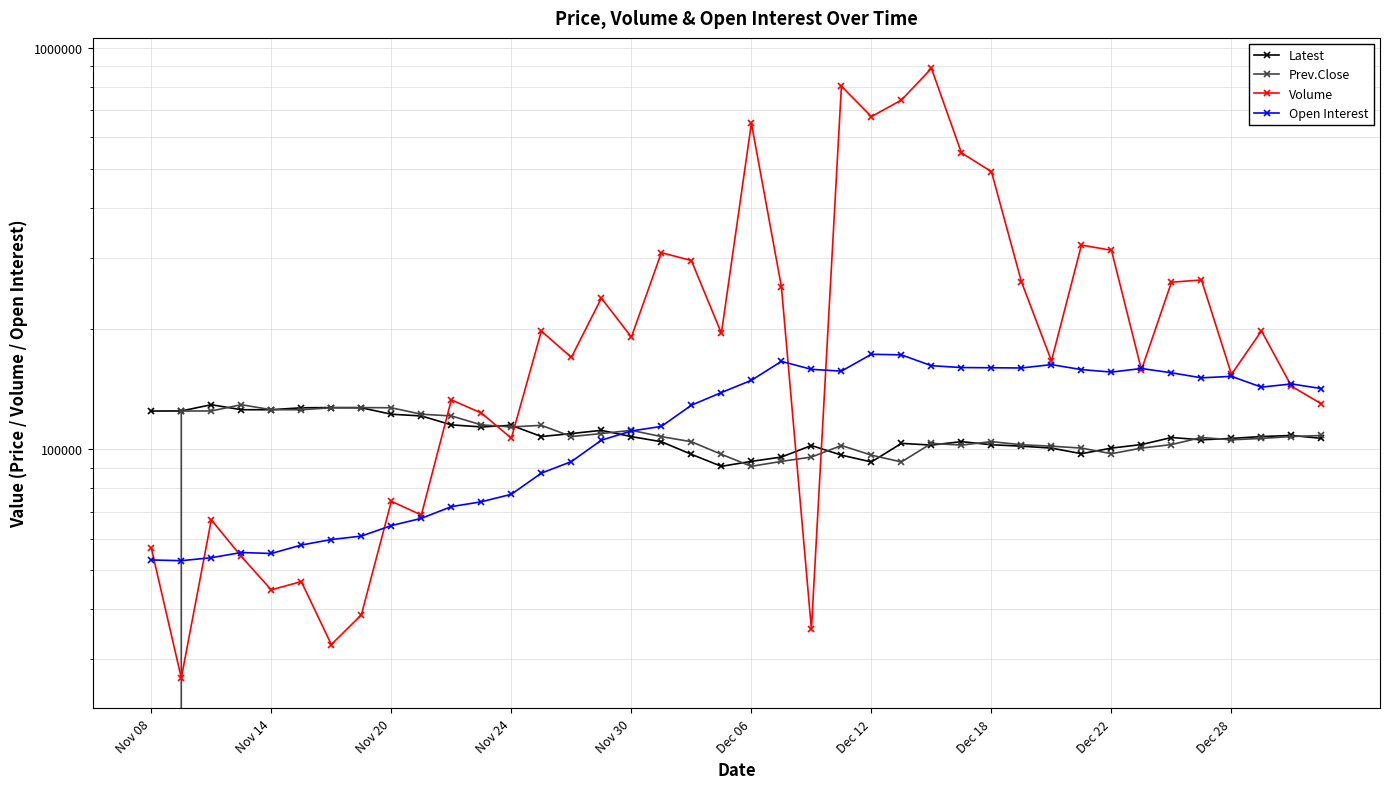

True or false: Volume has more than 2 interior local peaks.

True